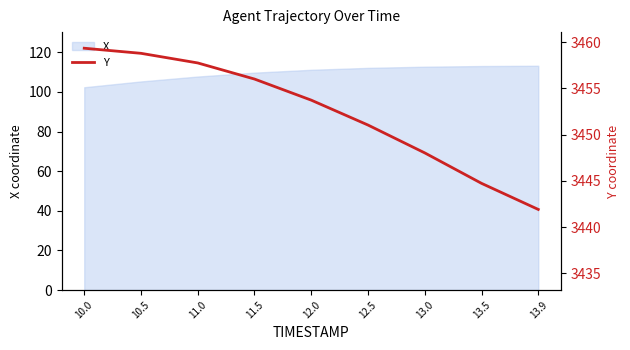

True or false: X has a value of 36.5 at 10.5.

False